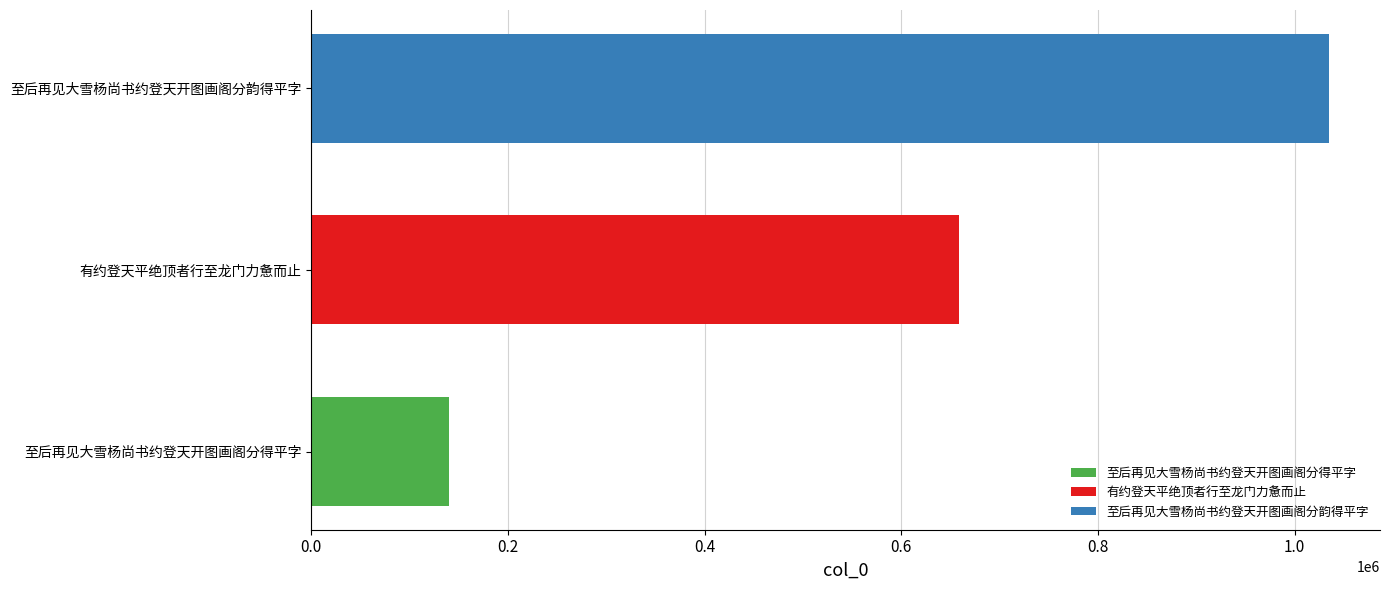

At 有约登天平绝顶者行至龙门力惫而止, list the series in order from smallest to largest.

至后再见大雪杨尚书约登天开图画阁分得平字, 有约登天平绝顶者行至龙门力惫而止, 至后再见大雪杨尚书约登天开图画阁分韵得平字